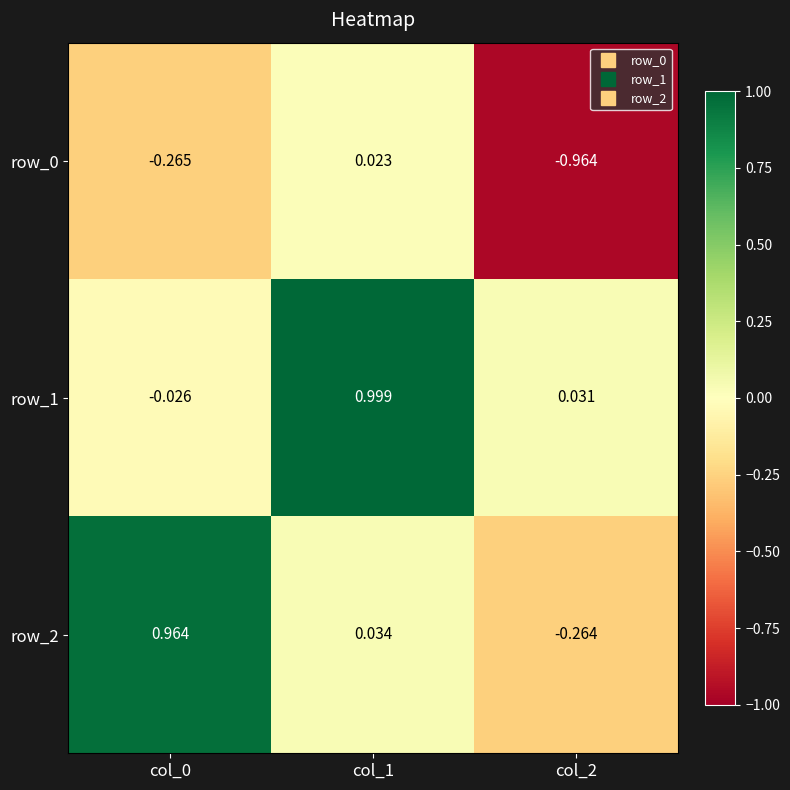

What is the average value of the row_0 series?

-0.4